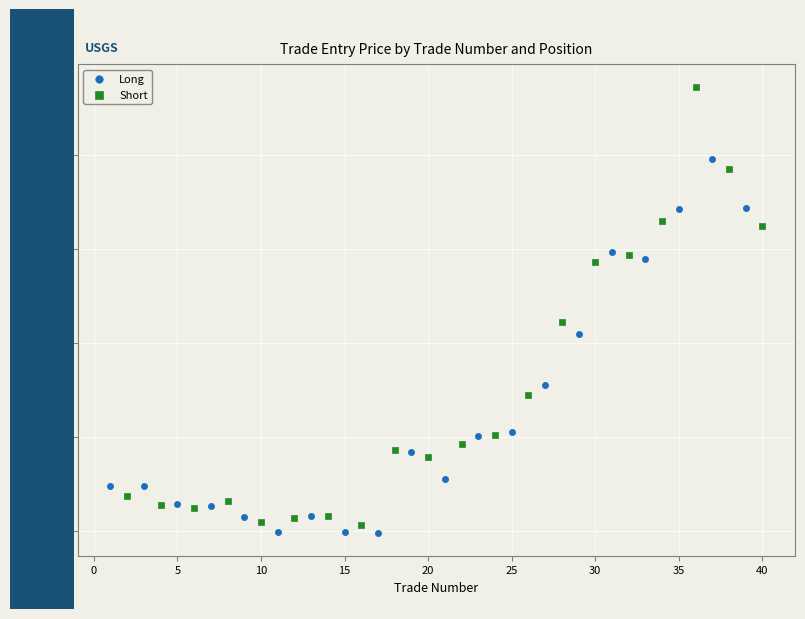

Which series reaches the minimum Y coordinate?

Long